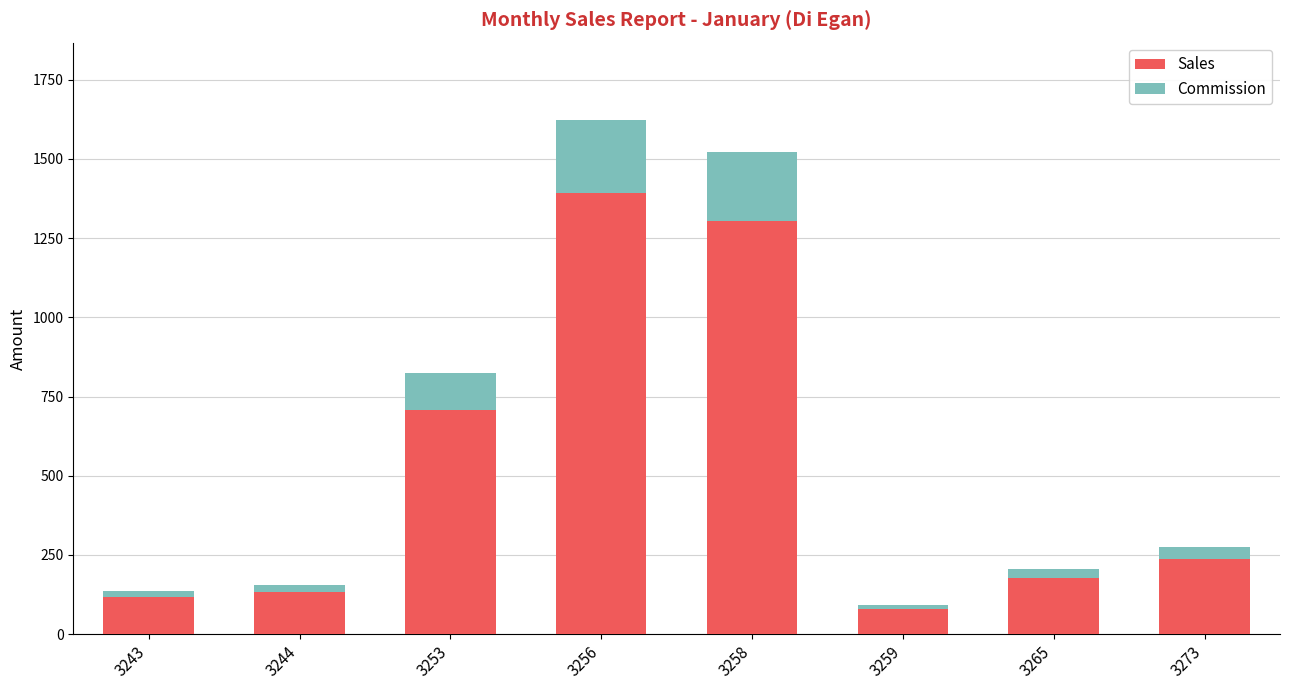

True or false: Sales has a value of 271.1 at 3253.

False